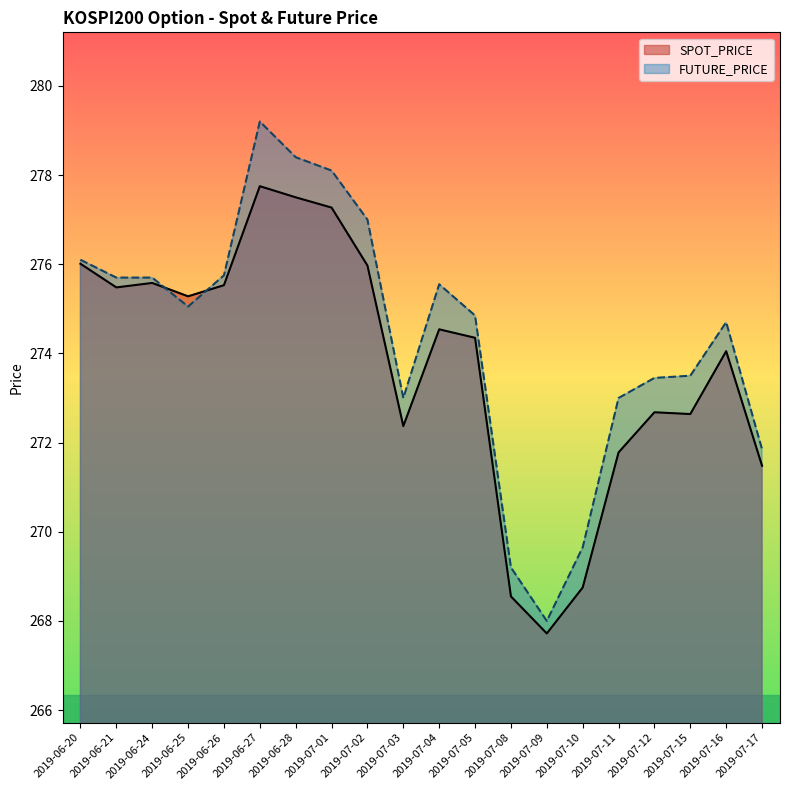

How many lines are shown in the chart?

2